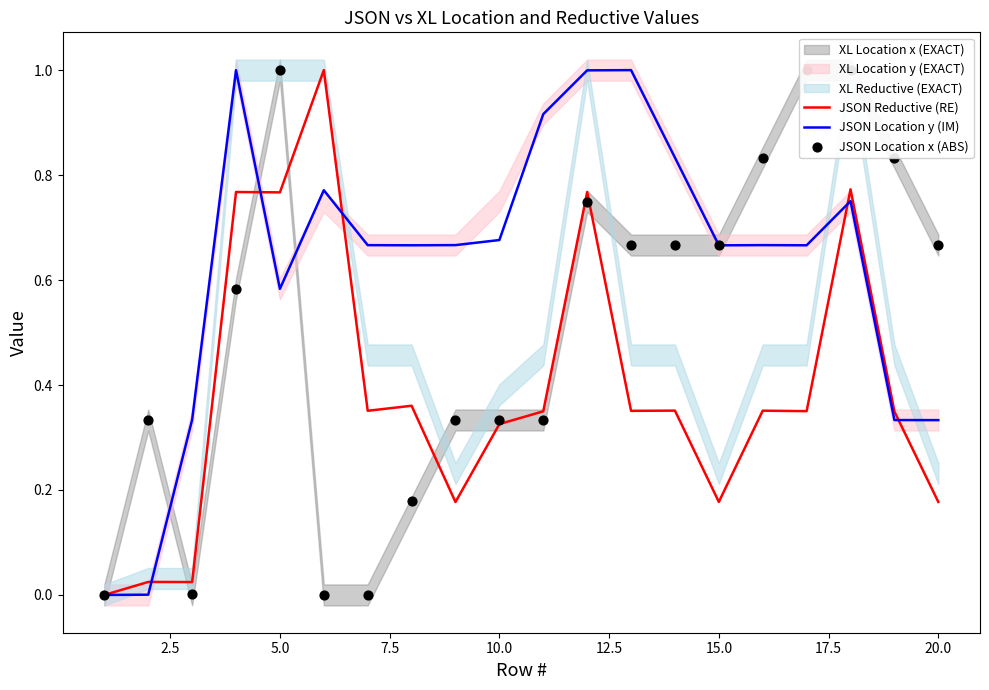

Which series has the largest total across all categories?

JSON Location y (IM)